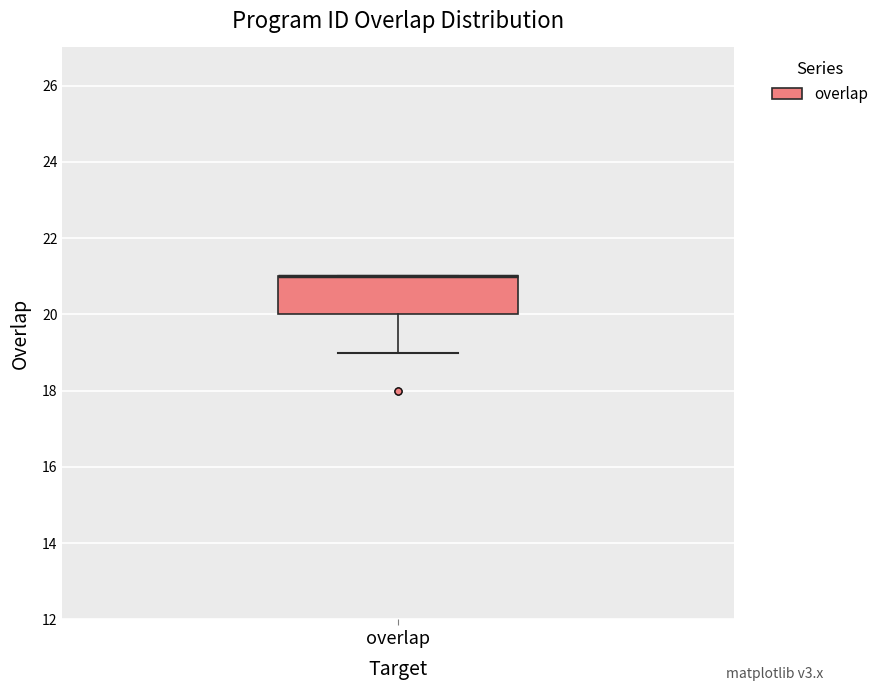

Transcribe this box plot: give where the median line is, the range the box spans, and where the two whiskers end, as read against the y-axis. The values are not printed on the chart, so give them approximately, as read against the axis.

median 21 (drawn on the box's upper edge), box 20 to 21, whiskers 19 to 21